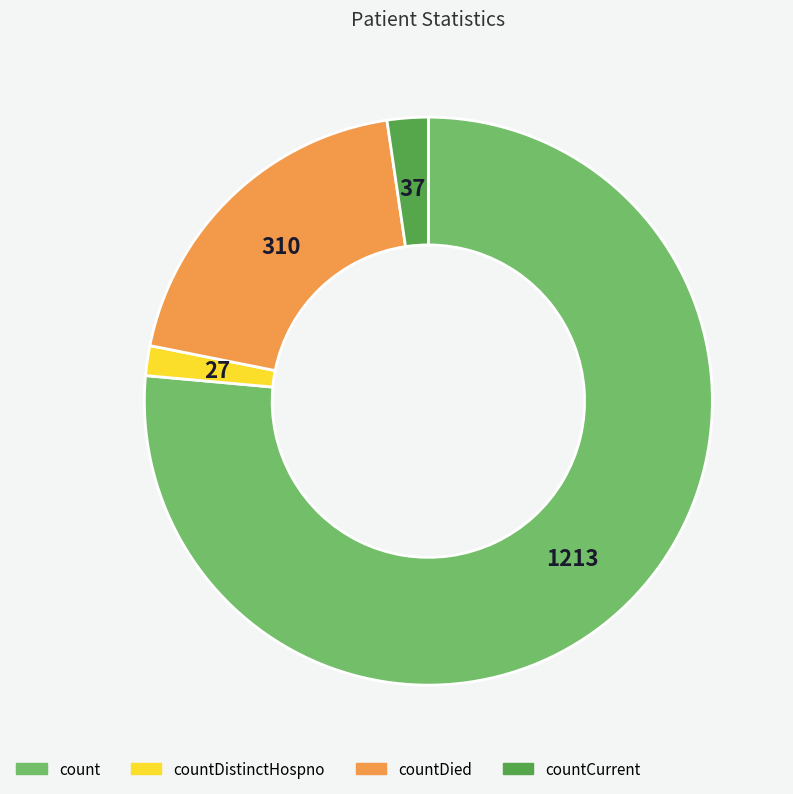

Does any single category account for the majority?

Yes